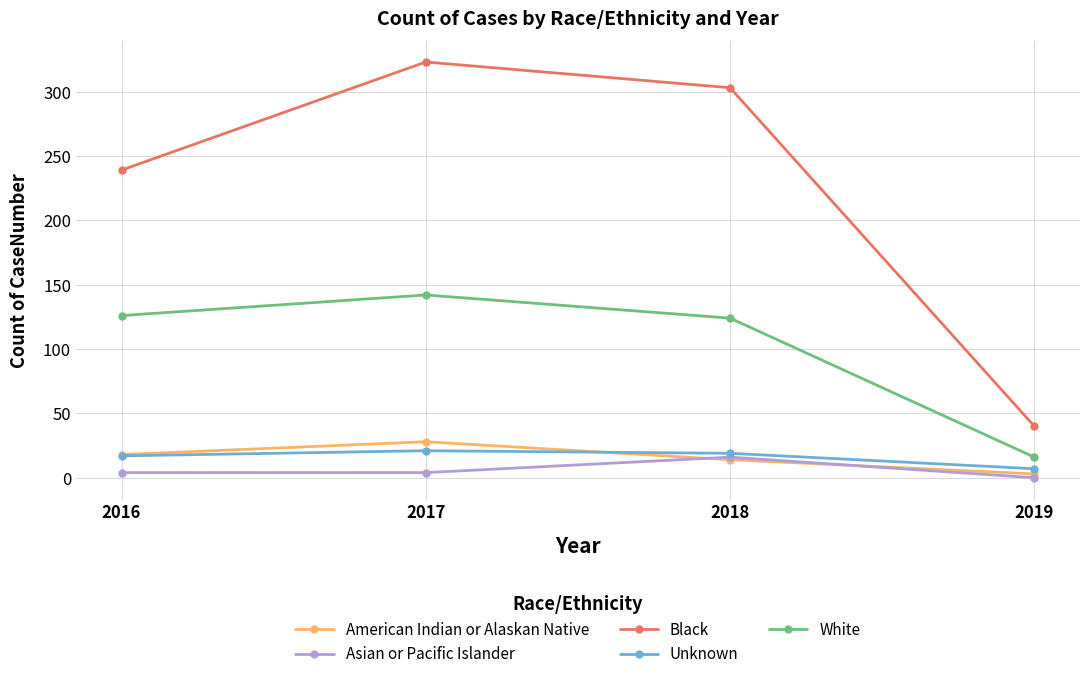

Which series has the largest total across all categories?

Black